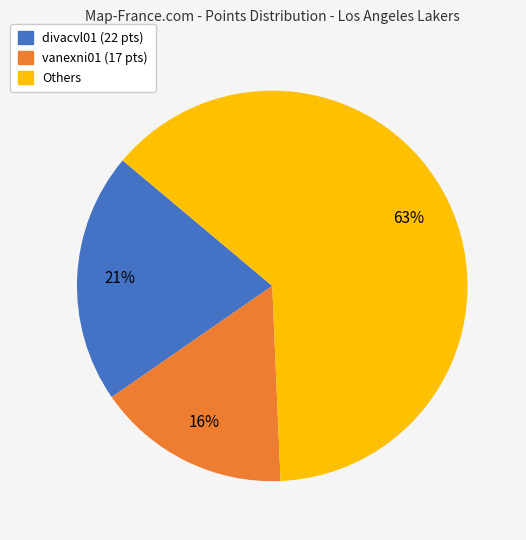

Is there any slice that represents more than half of the pie?

Yes